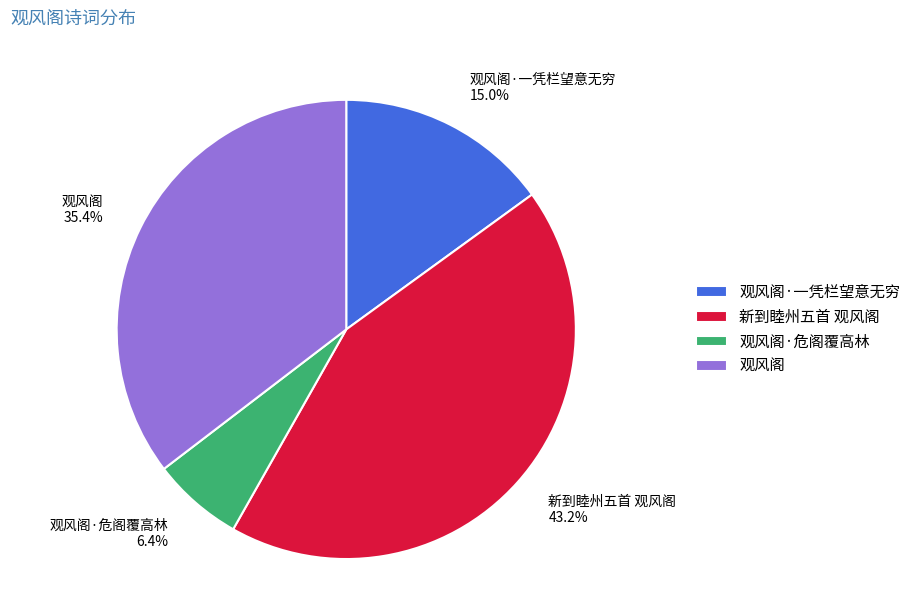

How many slices are in this pie chart?

4